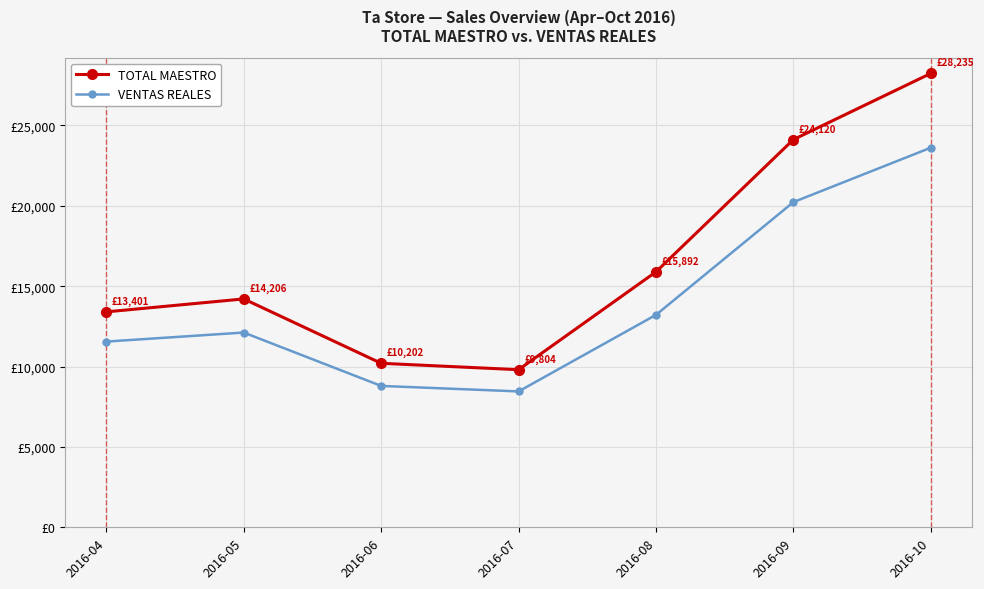

What is the greatest value displayed?

28235.1